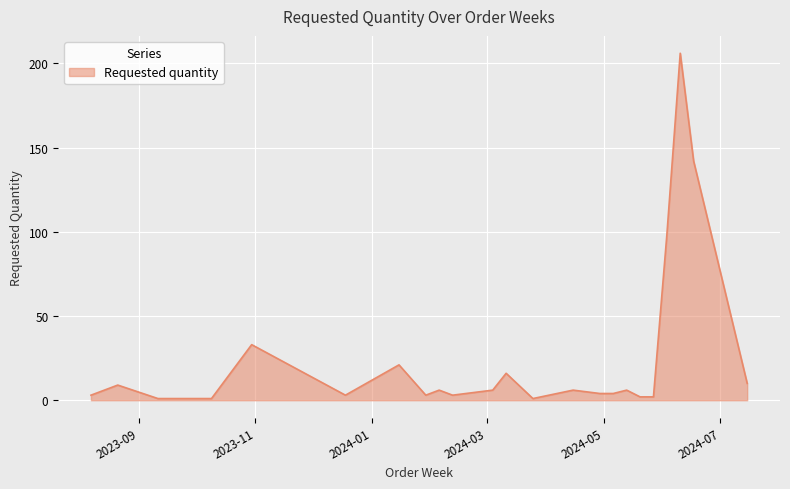

What is the greatest value displayed?

206